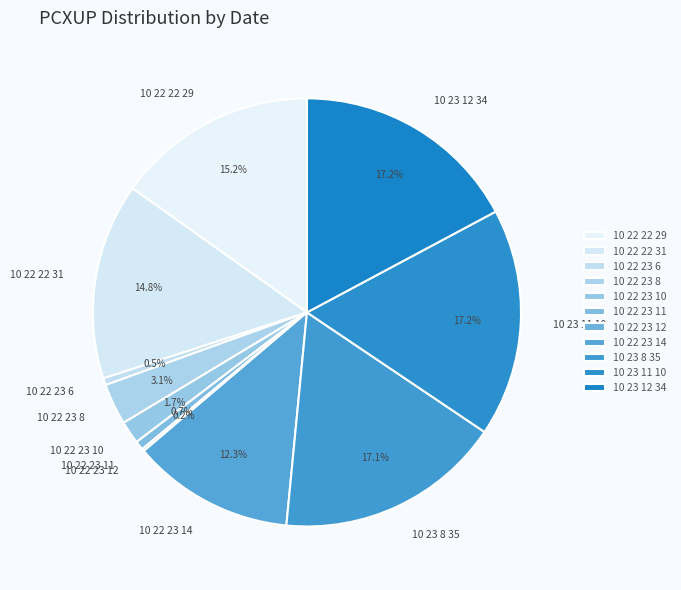

What is the total percentage of 10 22 23 8 and 10 23 8 35?

20.2%